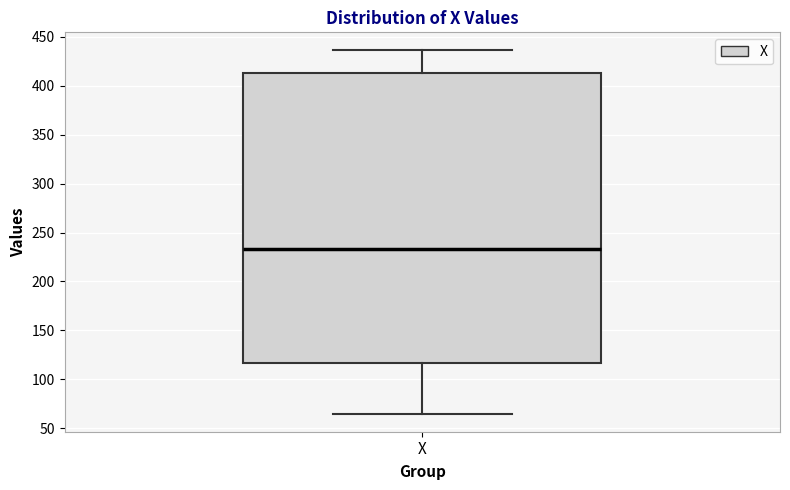

Read this box plot against the y-axis: the position of the median line, the range covered by the box, and the ends of both whiskers. The values are not printed on the chart, so give them approximately, as read against the axis.

median 235, box 115 to 415, whiskers 65 to 435